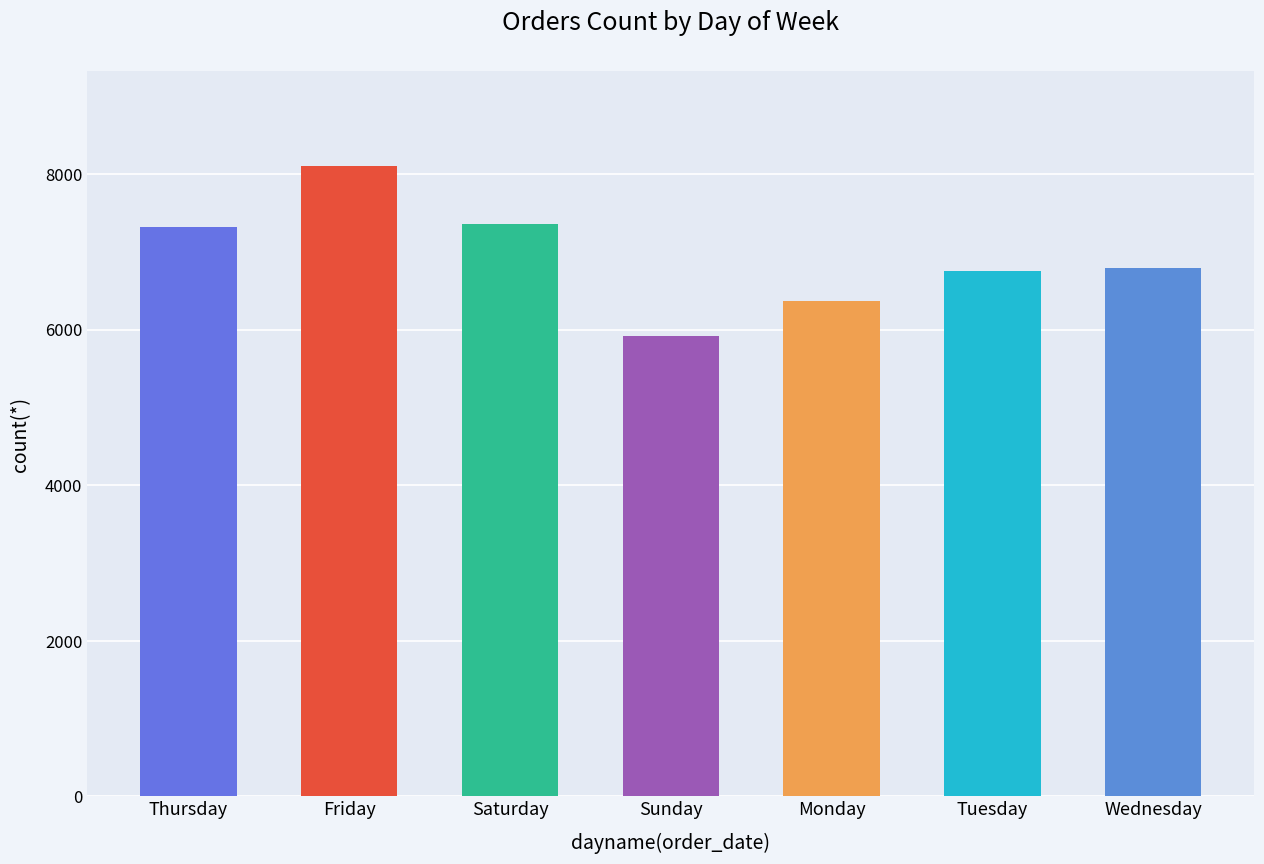

Which category has the highest value across all series?

Friday